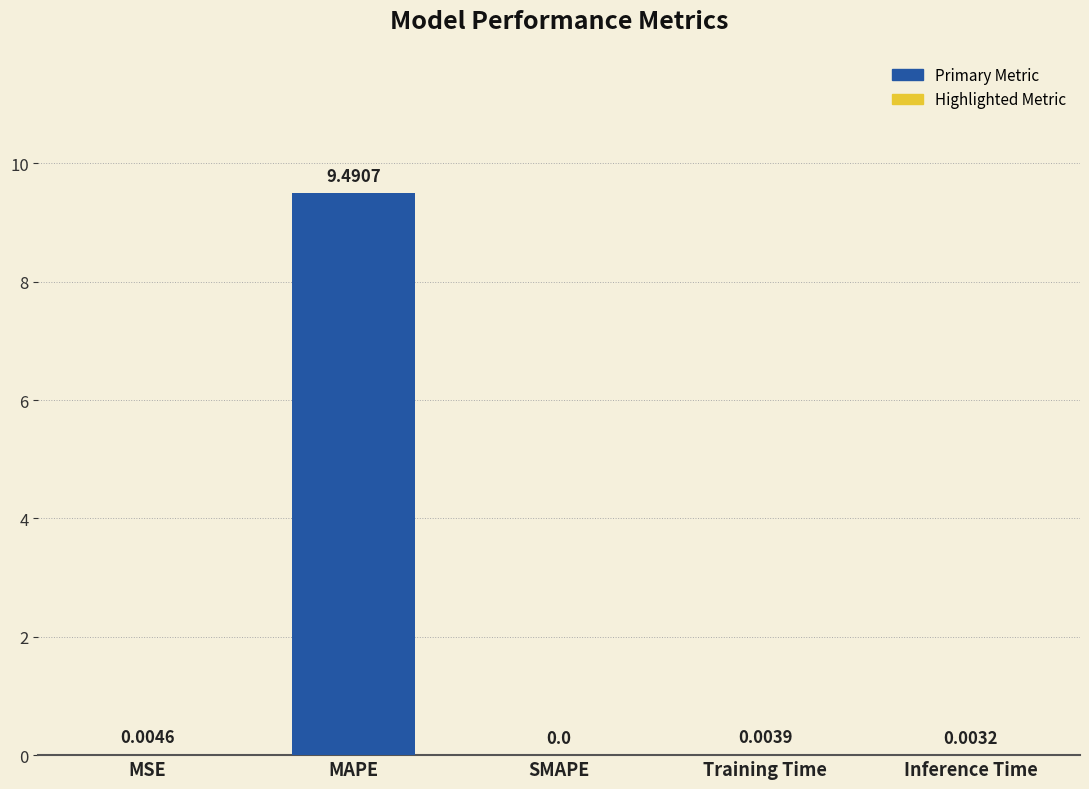

At which label is the value closest to 4?

MSE